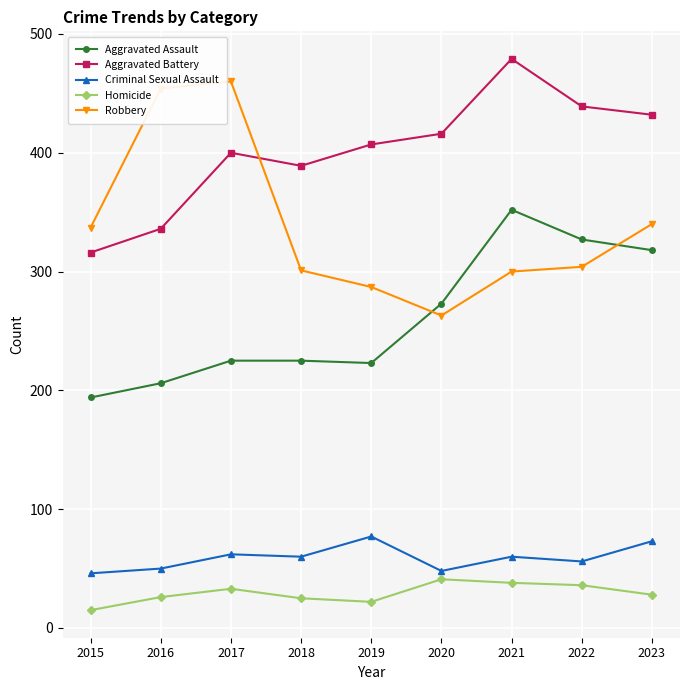

True or false: Aggravated Assault and Homicide cross at least once.

False